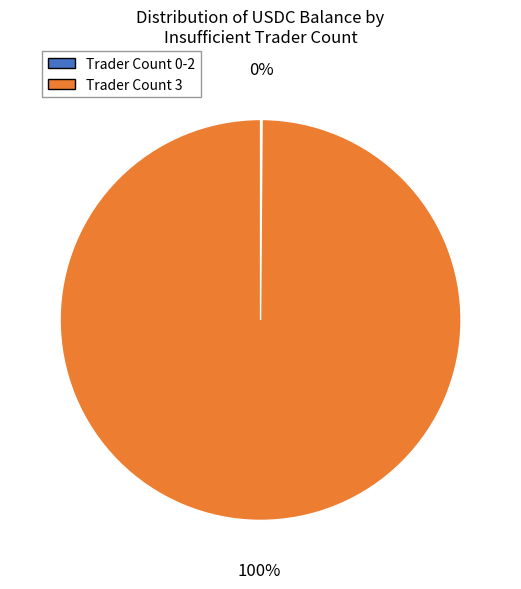

Is there a majority slice in this chart?

Yes